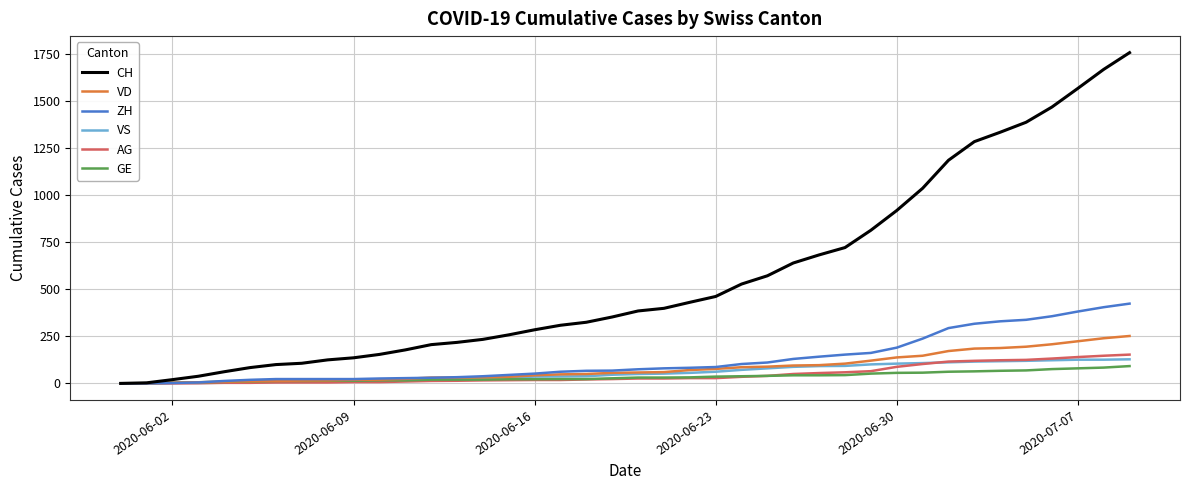

What is the maximum value shown in the chart?

1758